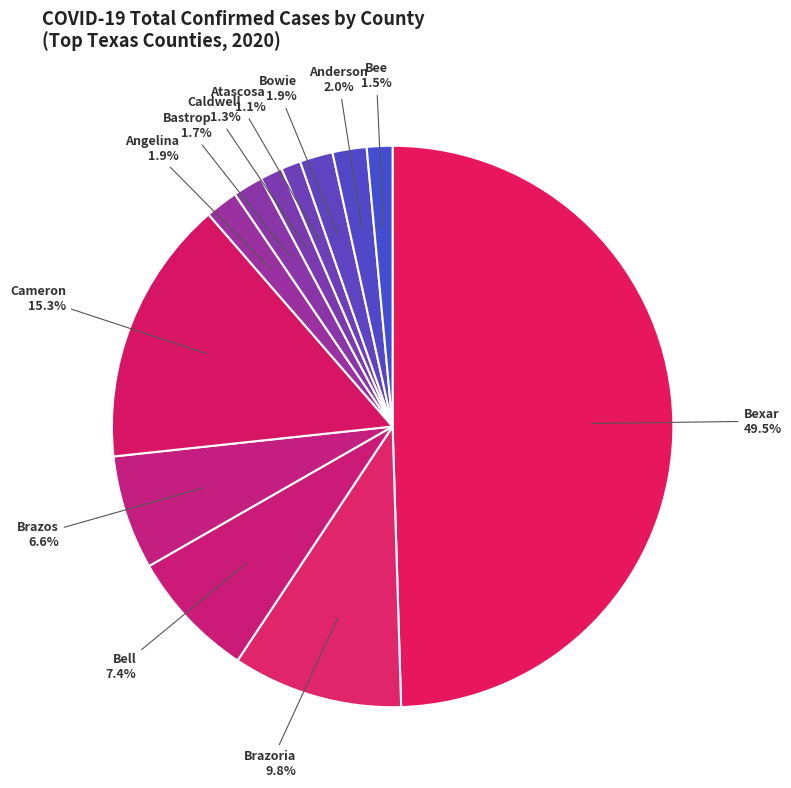

Does Atascosa account for over 50% of the chart?

No